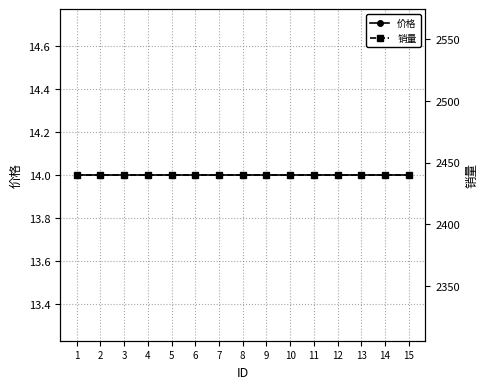

The 销量 series shows 3542 at 14. True or false?

False